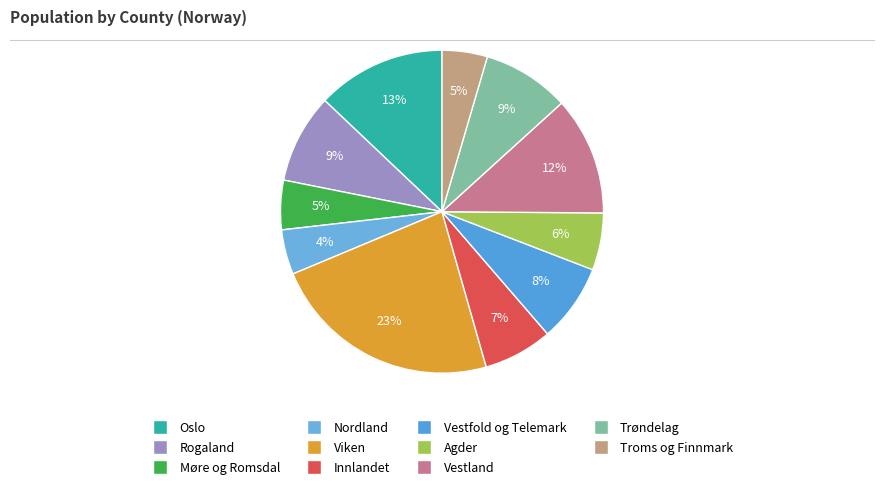

How much of the chart is everything except Oslo?

87.1%